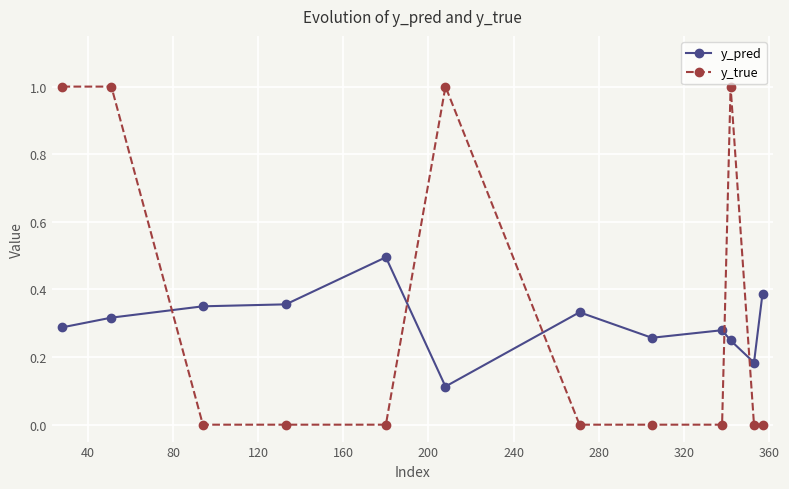

After their last crossing, which series has the higher values: y_true or y_pred?

y_pred